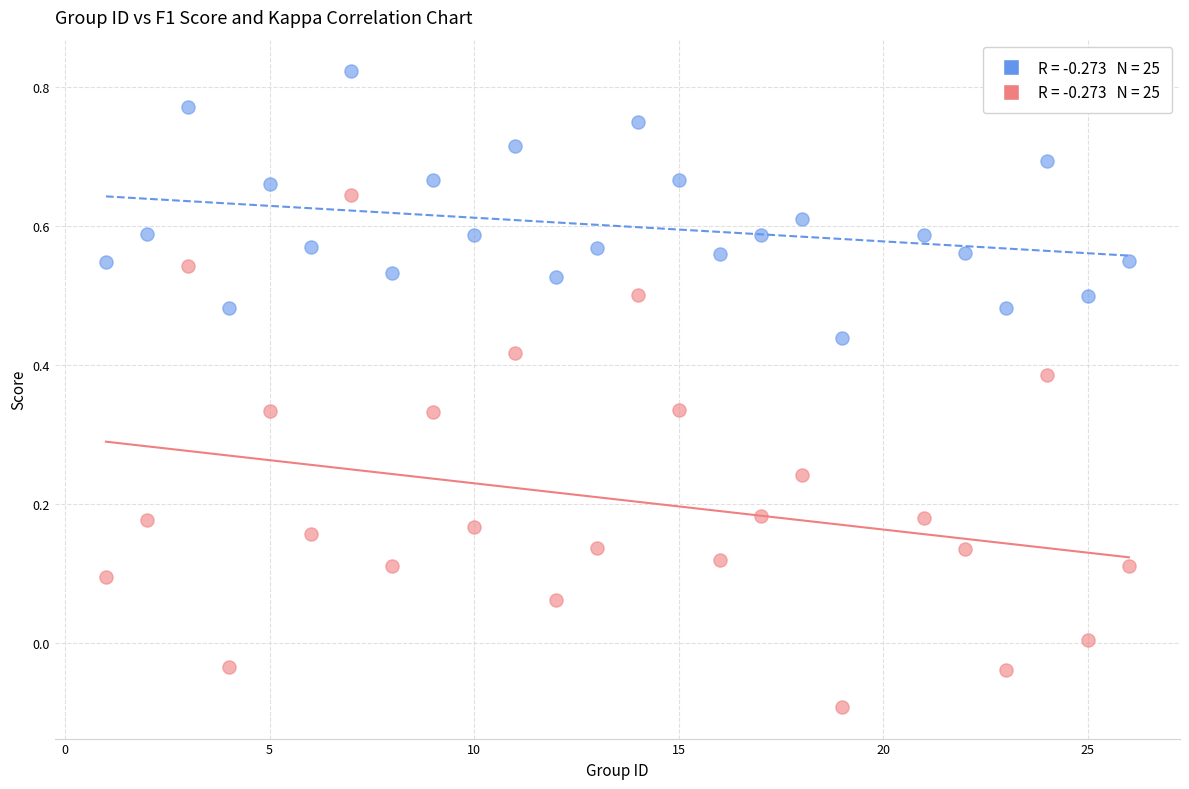

Across all data points, what is the range of X values (max minus min)?

25.0